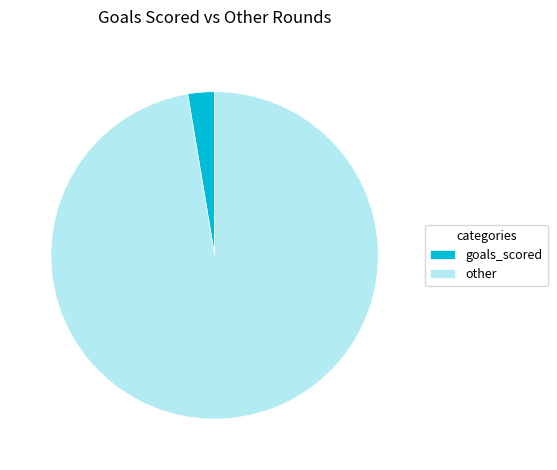

Rank the categories by value from highest to lowest.

other, goals_scored